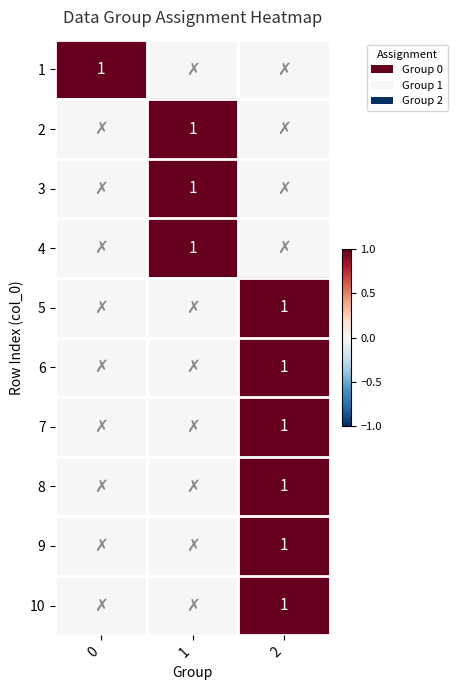

True or false: 9 has a value of 1 at 2.

True